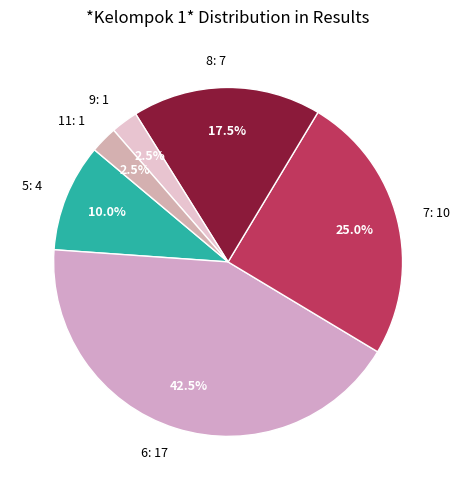

Does any single category account for the majority?

No